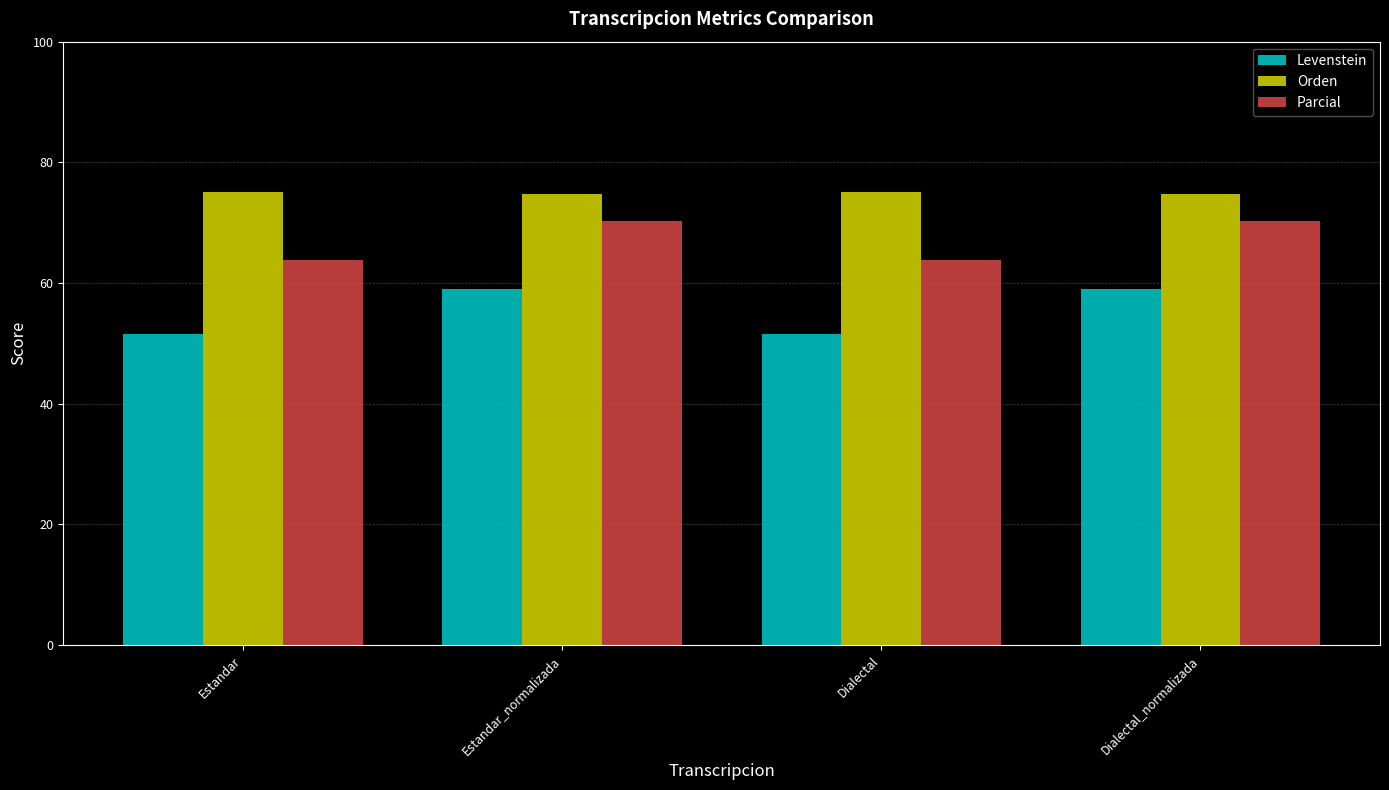

How many groups of bars are there?

4